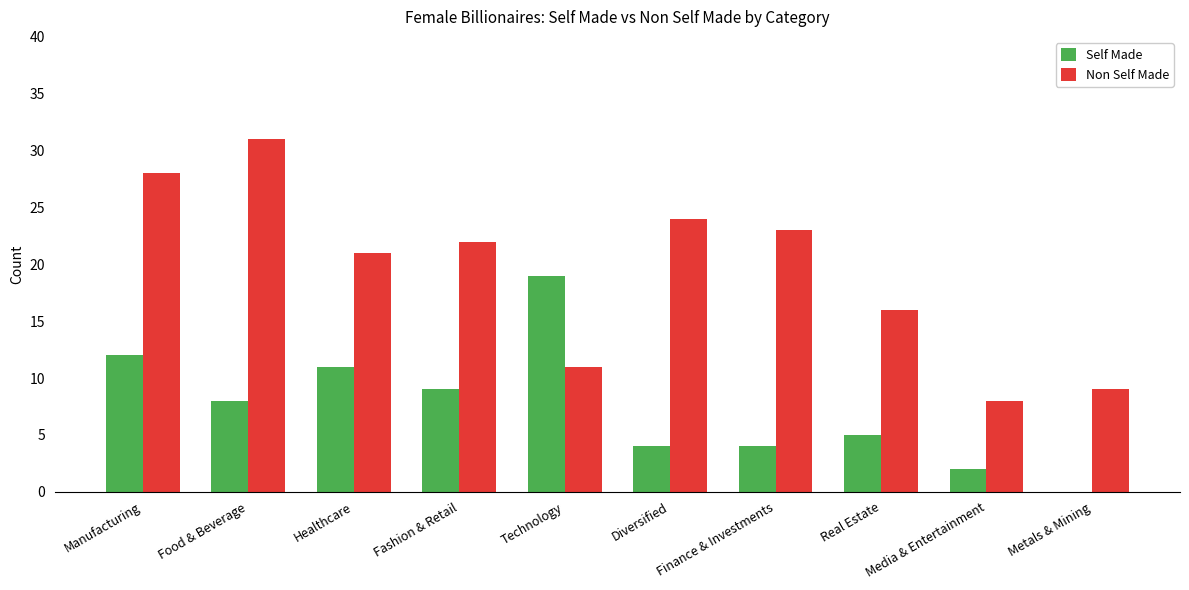

What is the total value across all series at Manufacturing?

40